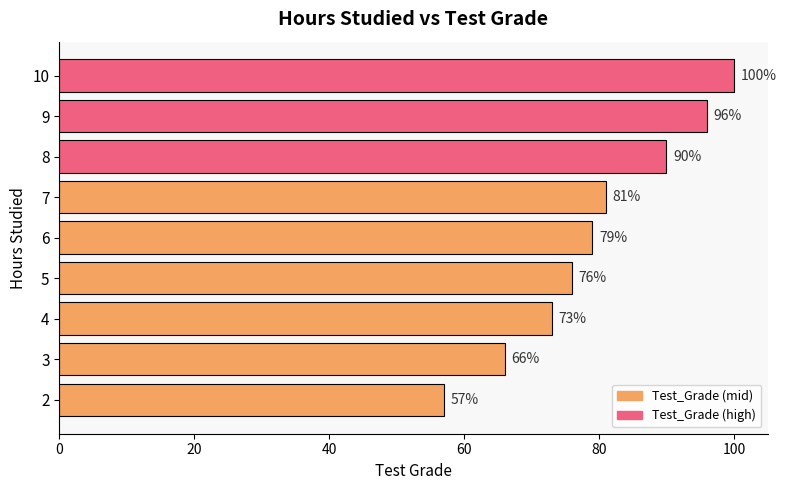

Does the chart contain any negative values?

No